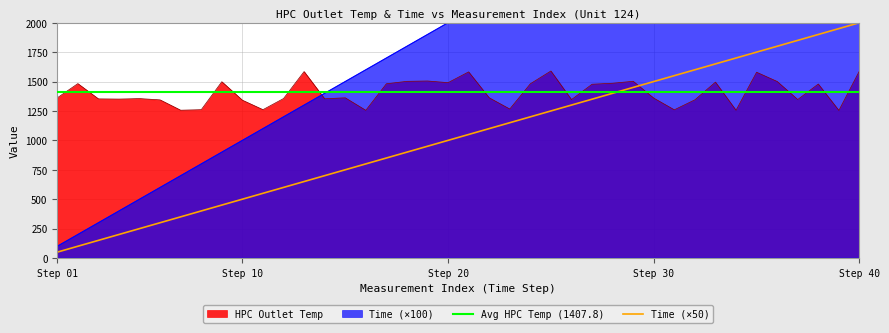

Does the chart have visible grid lines?

Yes